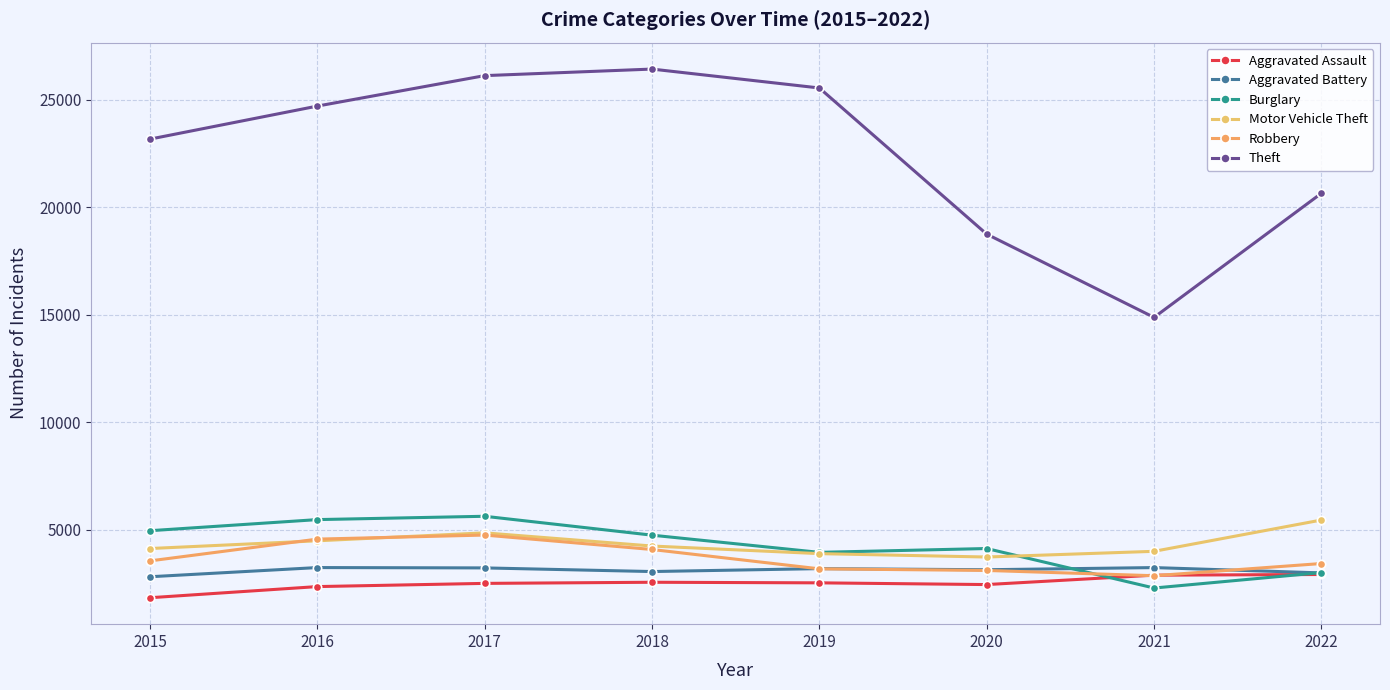

Is this an area chart (filled region under the line)?

No